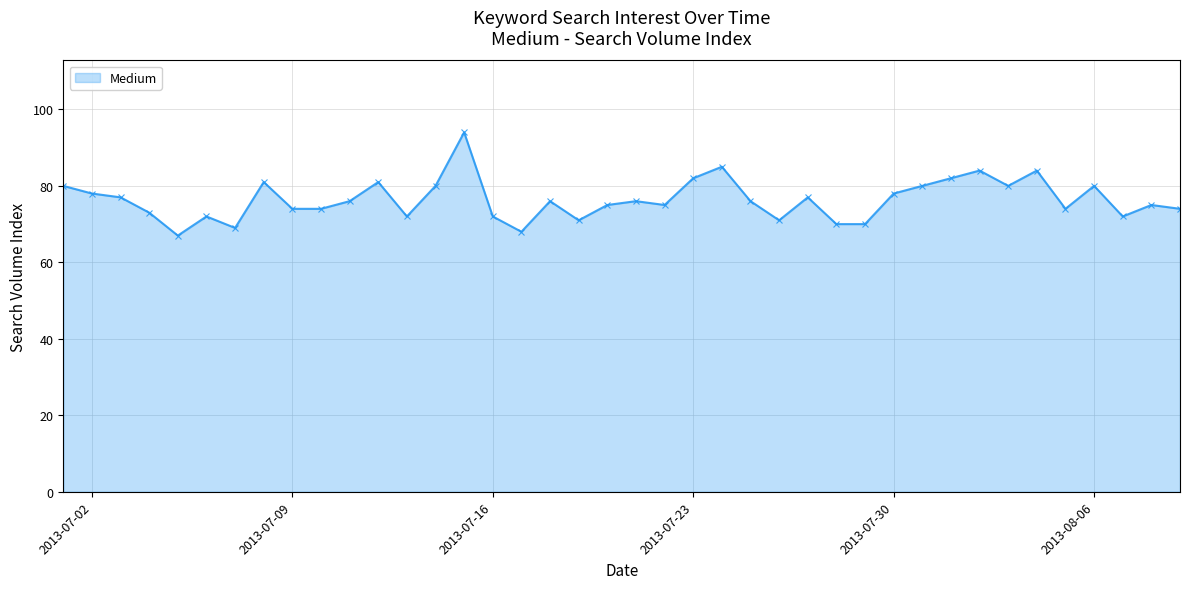

Reading left to right, what are all the values shown in this chart?

80	78	77	73	67	72	69	81	74	74	76	81	72	80	94	72	68	76	71	75	76	75	82	85	76	71	77	70	70	78	80	82	84	80	84	74	80	72	75	74